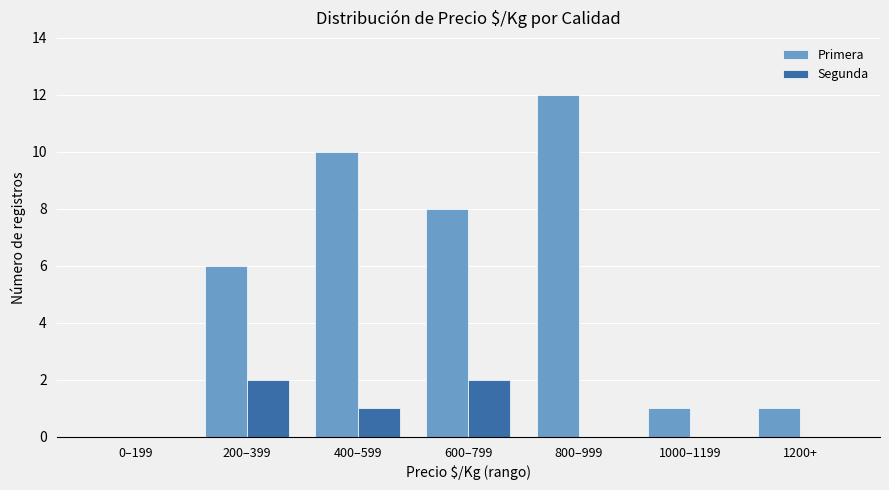

The value of Segunda at 600–799 is 1. True or false?

False